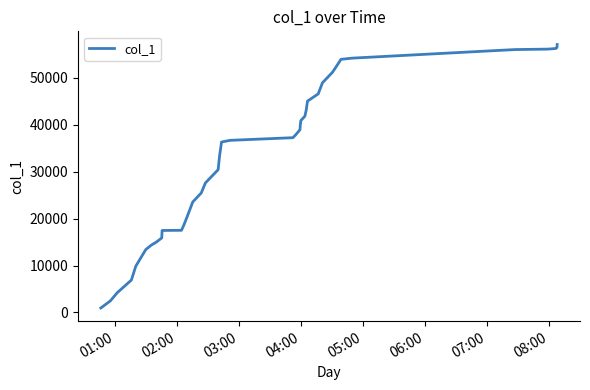

What is the greatest value displayed?

57053.7